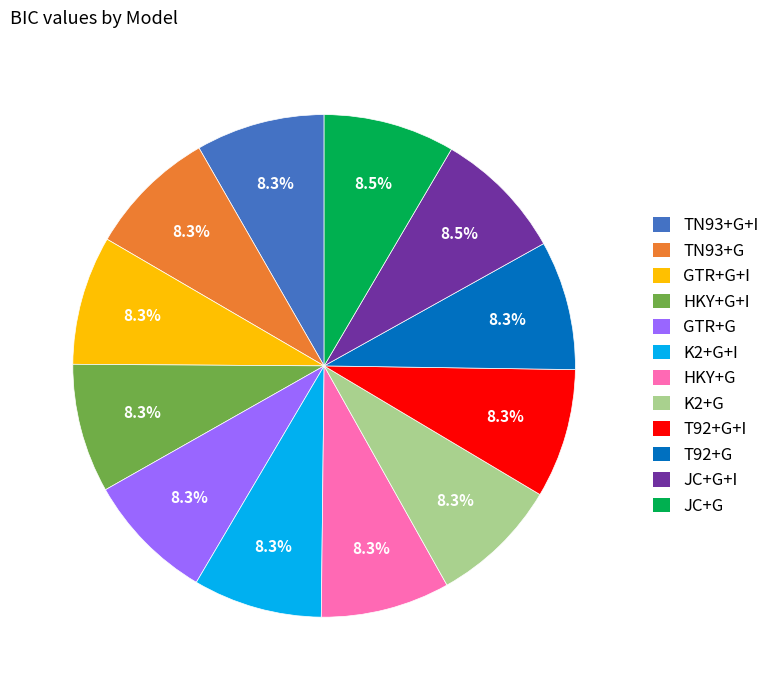

Is the sum of TN93+G+I and K2+G greater than half?

No